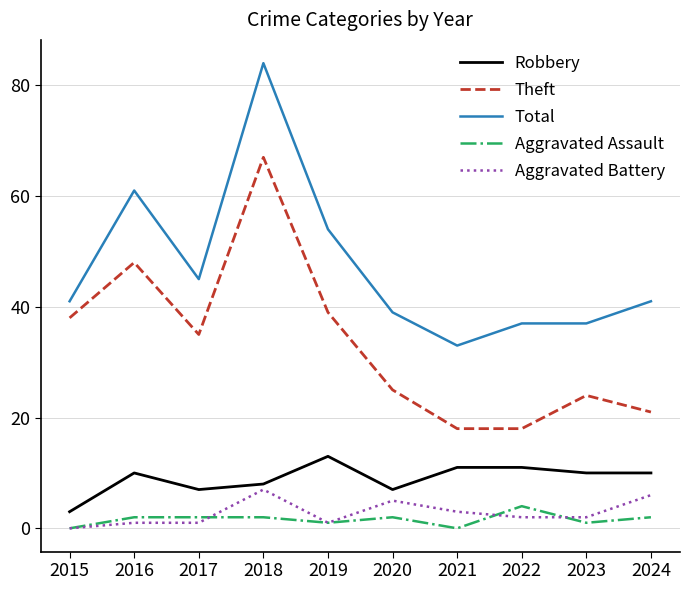

At which label does Theft first exceed 35?

2015